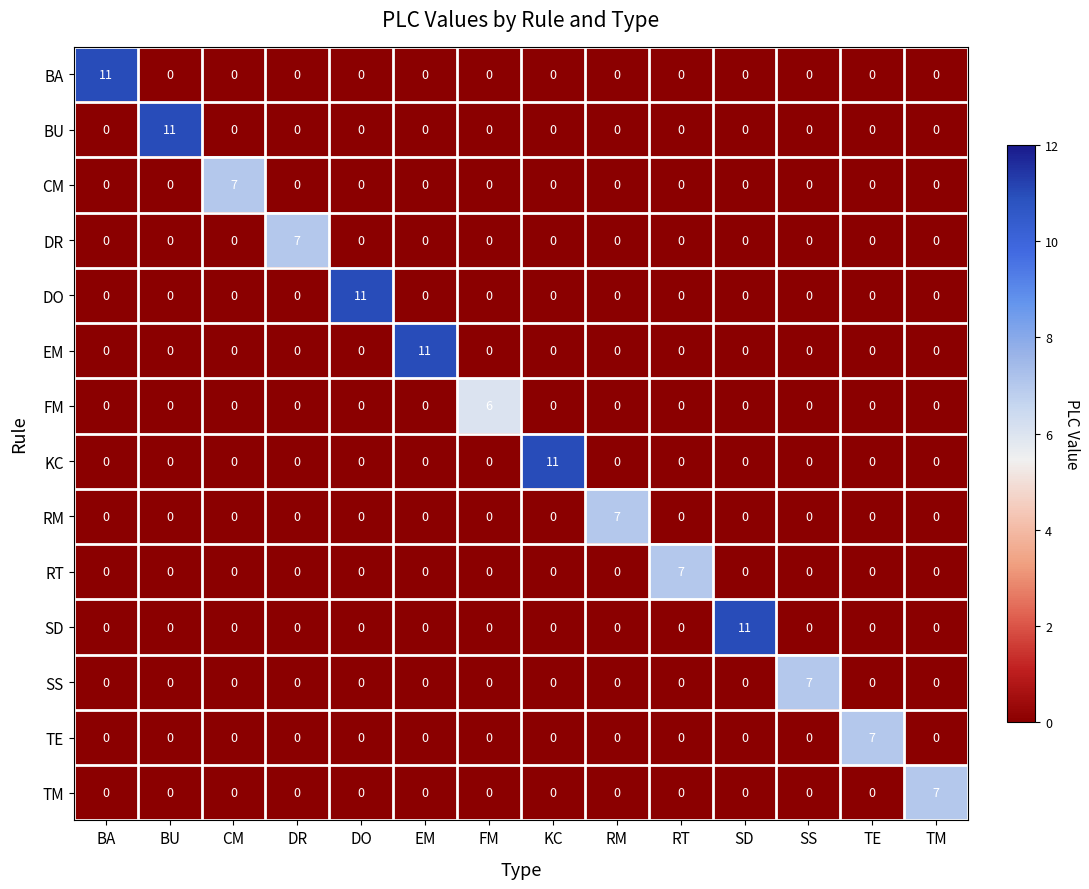

What is the spread (max minus min) of values at FM?

6